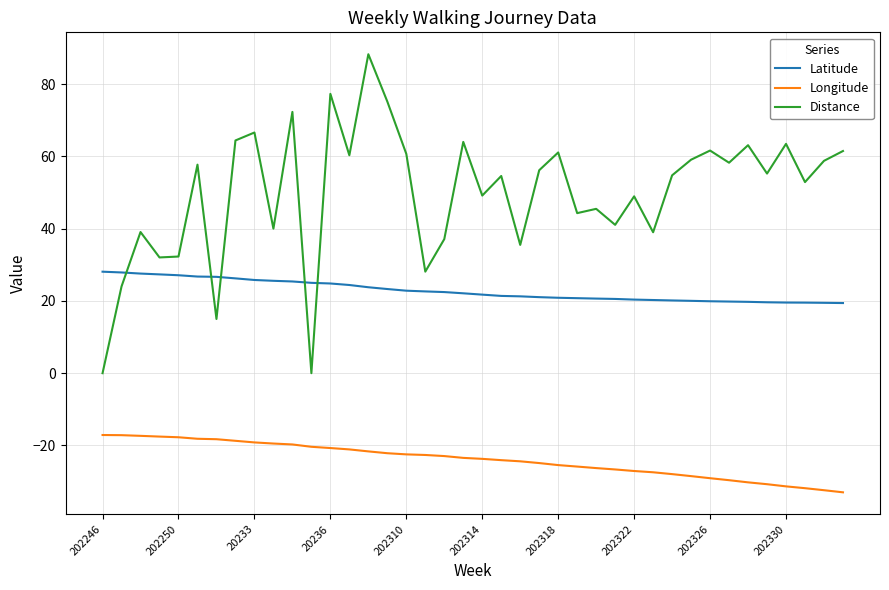

What is the greatest value displayed?

88.3